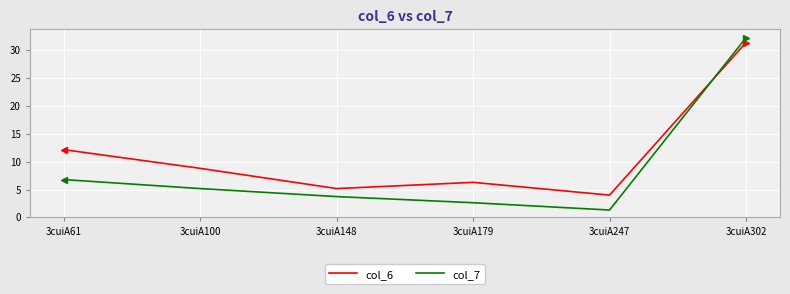

Rank the categories by col_6 value from highest to lowest.

3cuiA302, 3cuiA61, 3cuiA100, 3cuiA179, 3cuiA148, 3cuiA247